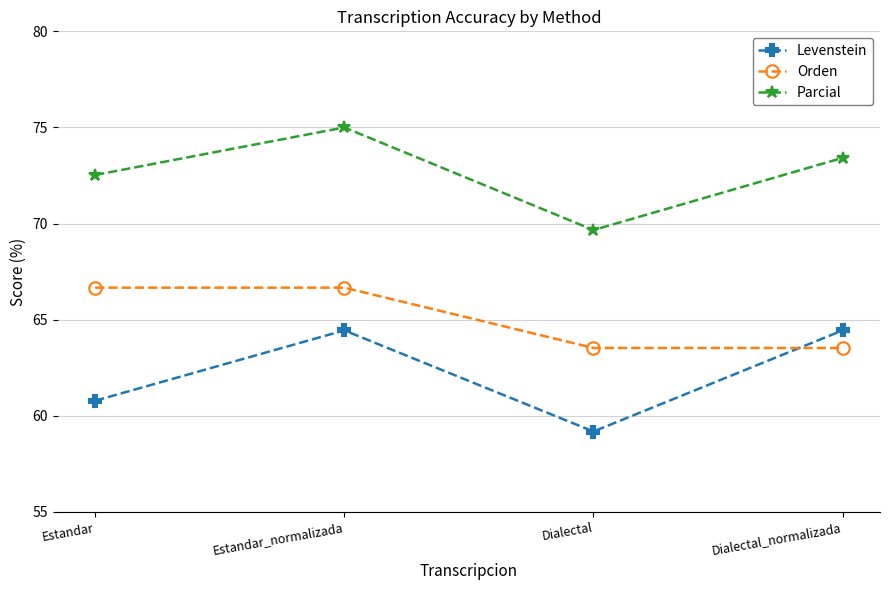

Rank the series at Estandar_normalizada from lowest to highest value.

Levenstein, Orden, Parcial